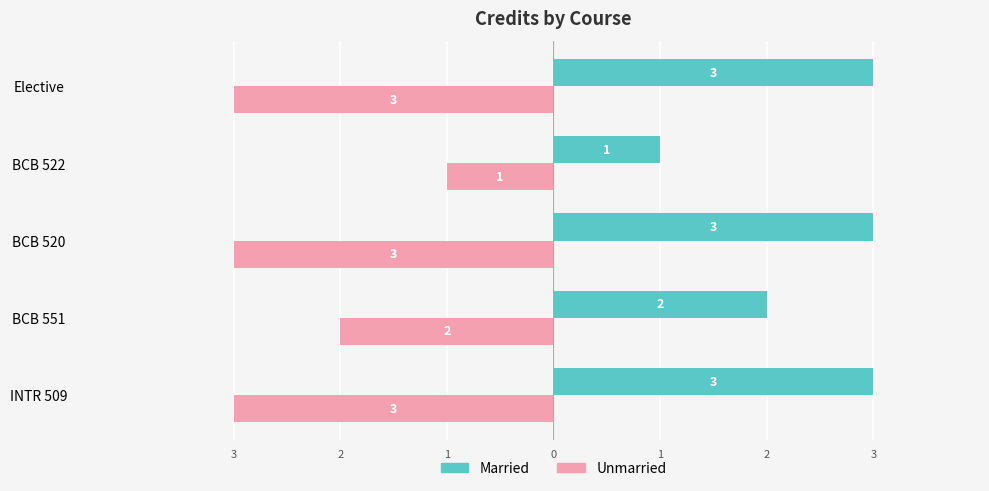

What is the difference between the second highest and minimum values in the Married series?

2